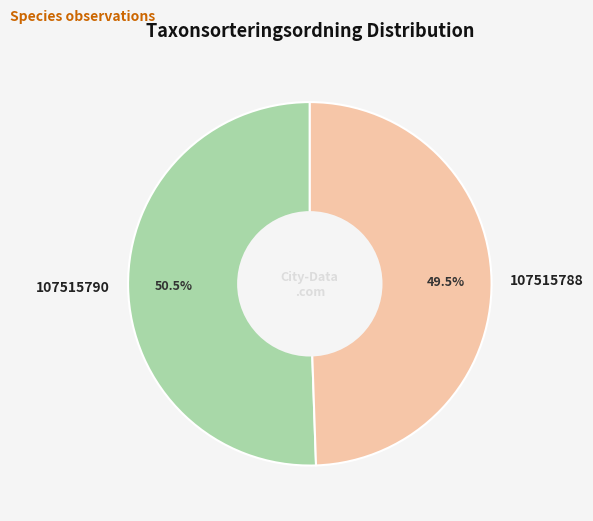

What percentage is NOT represented by 107515790?

49.5%